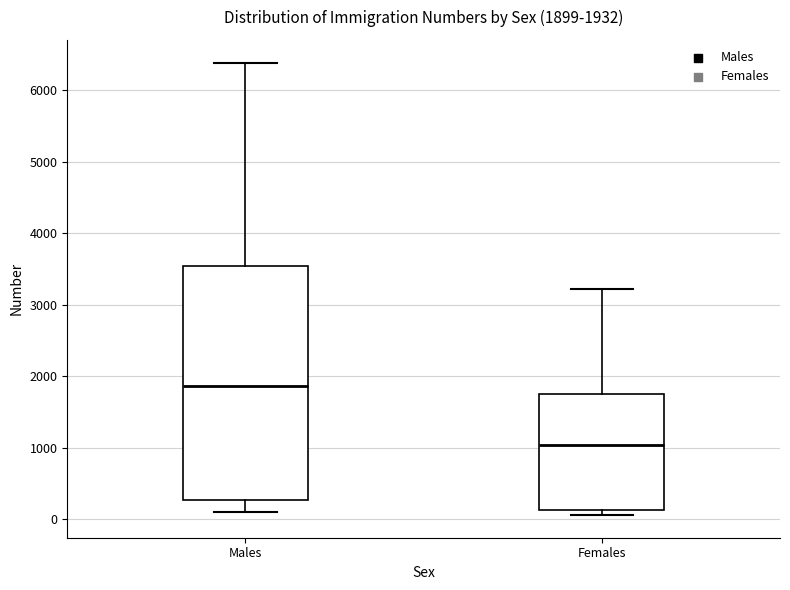

Which box is the tallest, from its lower edge to its upper edge?

Males